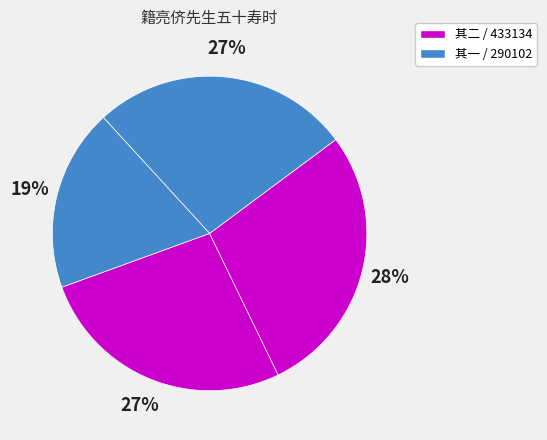

To the nearest percent, what is the difference between the largest and smallest slice percentages?

9%